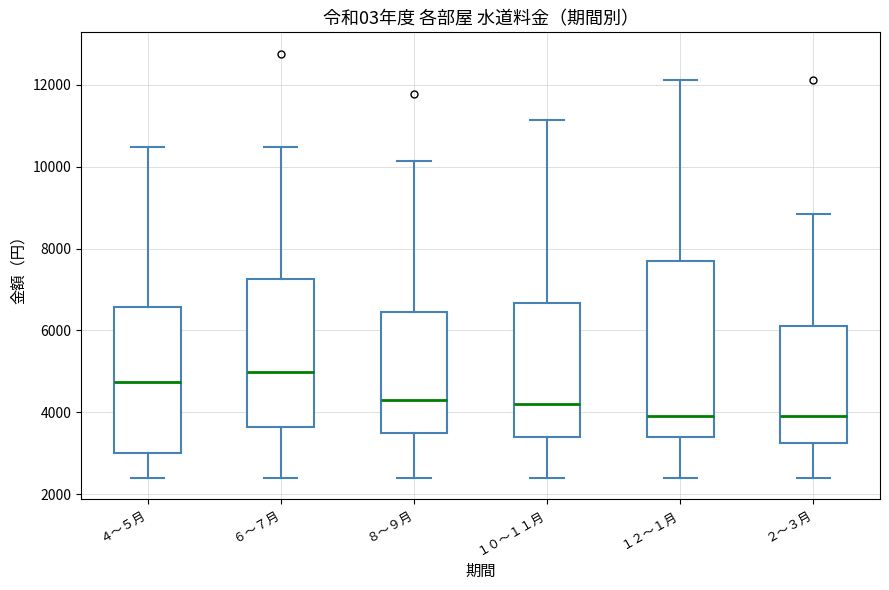

Reading left to right, transcribe this box plot: for each box, give where its median line is, the range the box spans, and where its two whiskers end, as read against the y-axis. The values are not printed on the chart, so give them approximately, as read against the axis.

４～５月: median 4800, box 3000 to 6600, whiskers 2400 to 10400
６～７月: median 5000, box 3600 to 7200, whiskers 2400 to 10400
８～９月: median 4200, box 3400 to 6400, whiskers 2400 to 10200
１０～１１月: median 4200, box 3400 to 6600, whiskers 2400 to 11200
１２～１月: median 4000, box 3400 to 7800, whiskers 2400 to 12200
２～３月: median 4000, box 3200 to 6200, whiskers 2400 to 8800